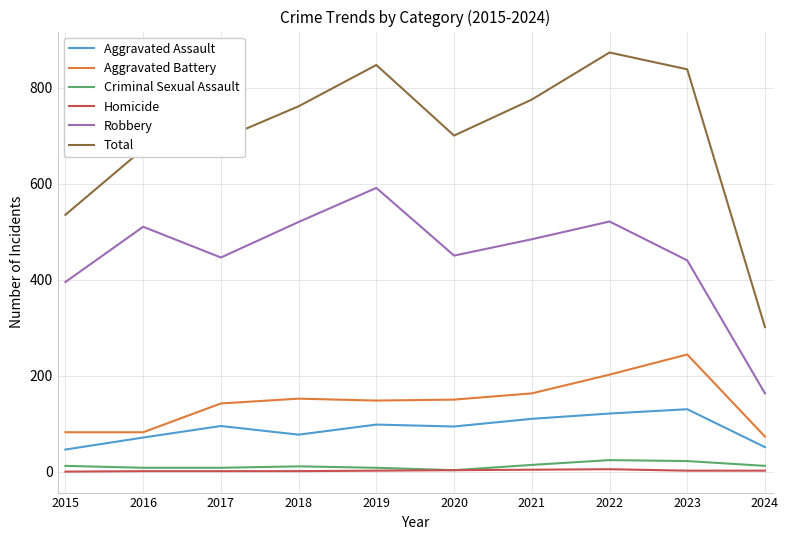

Where is Total nearest to the value 587?

2015